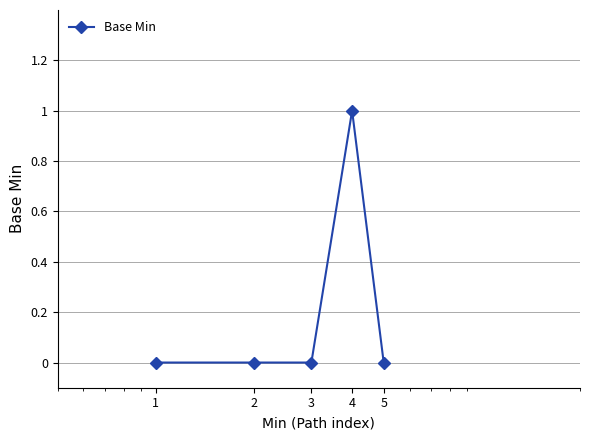

What is the value of the 4th point from the left?

1